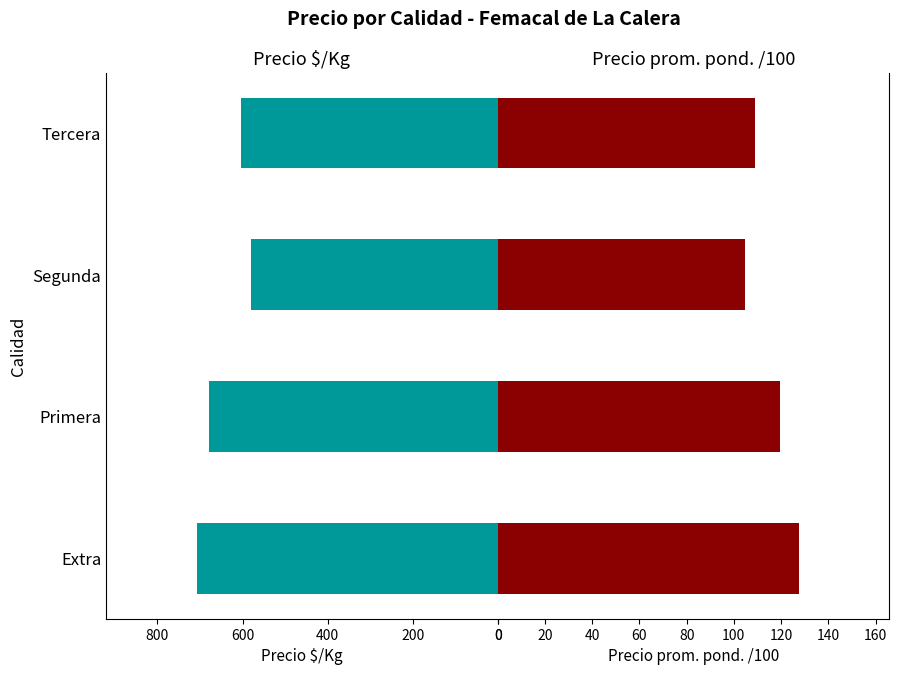

What is the value of the Precio $/Kg bar at the 2nd from the left?

678.3